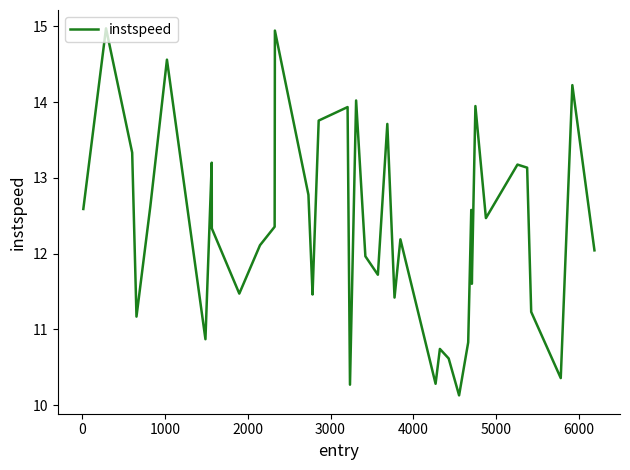

How many series are shown in this chart?

1